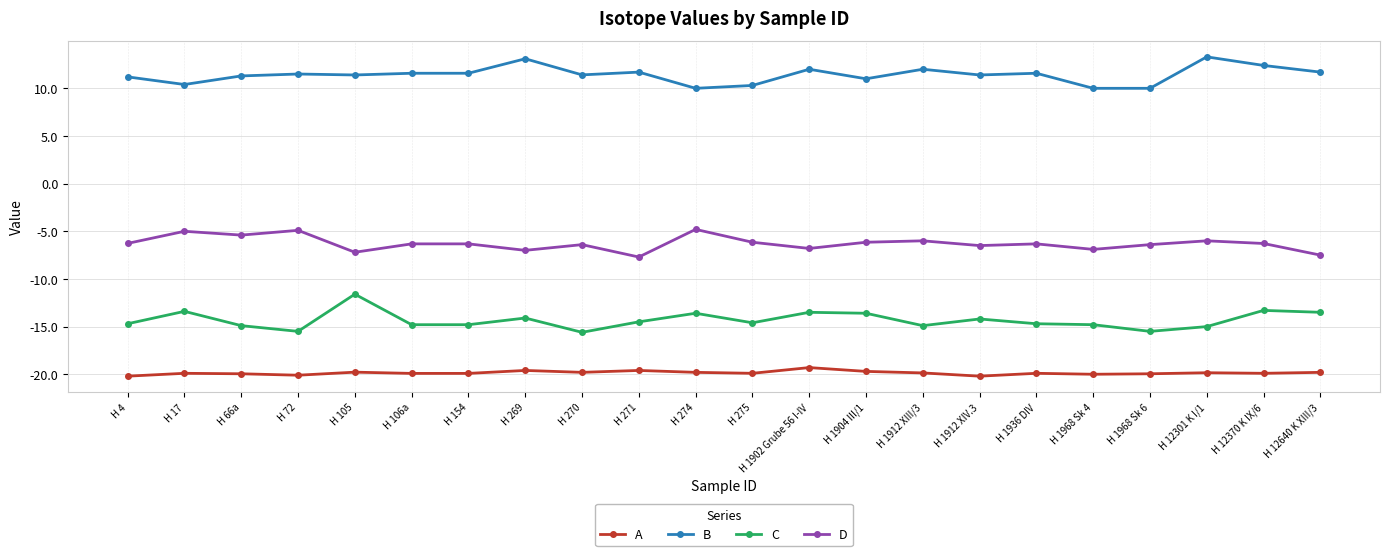

What is the difference between the highest and lowest values at H 270?

31.2